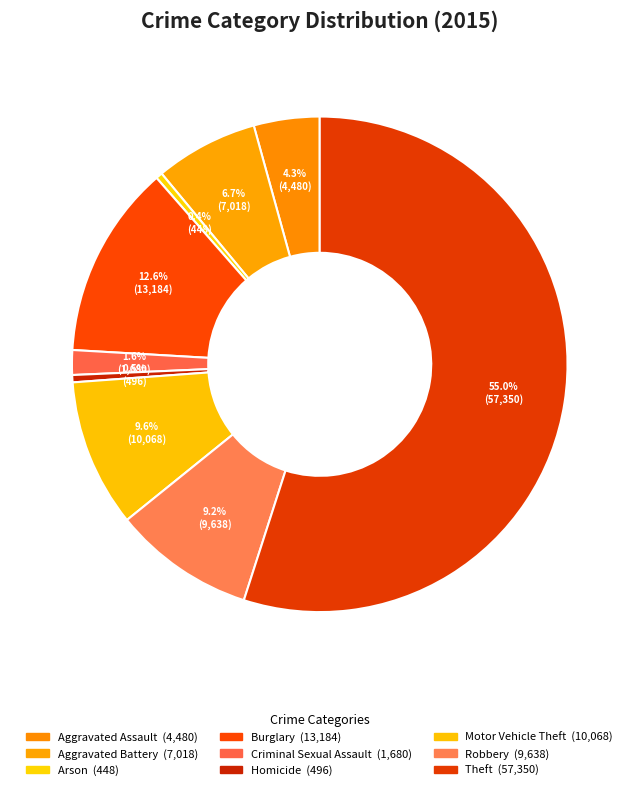

Count the number of slices in the pie.

9